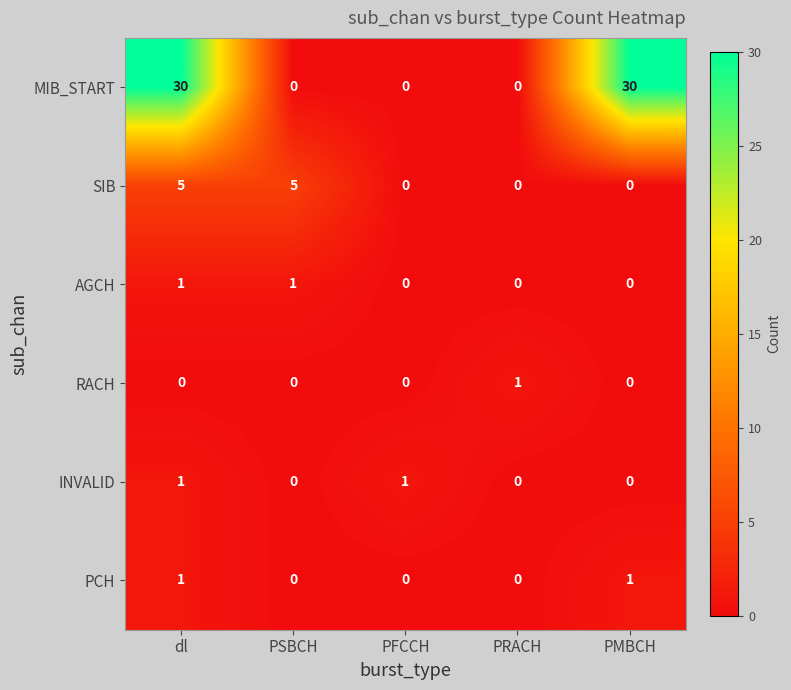

The value of SIB at PFCCH is 0. True or false?

True